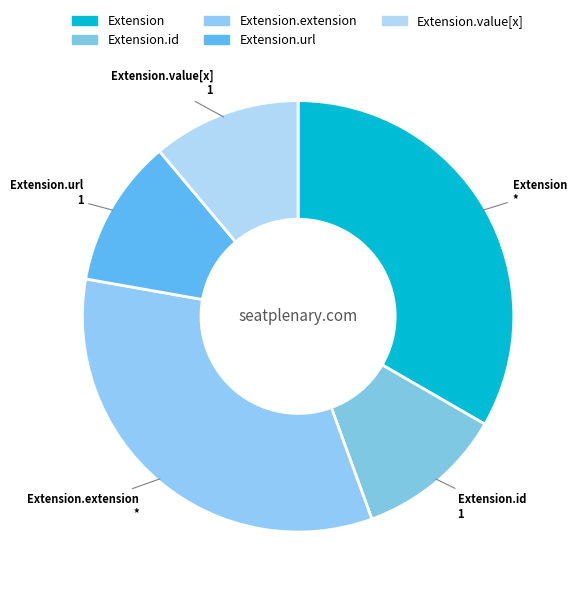

Is there a majority slice in this chart?

No